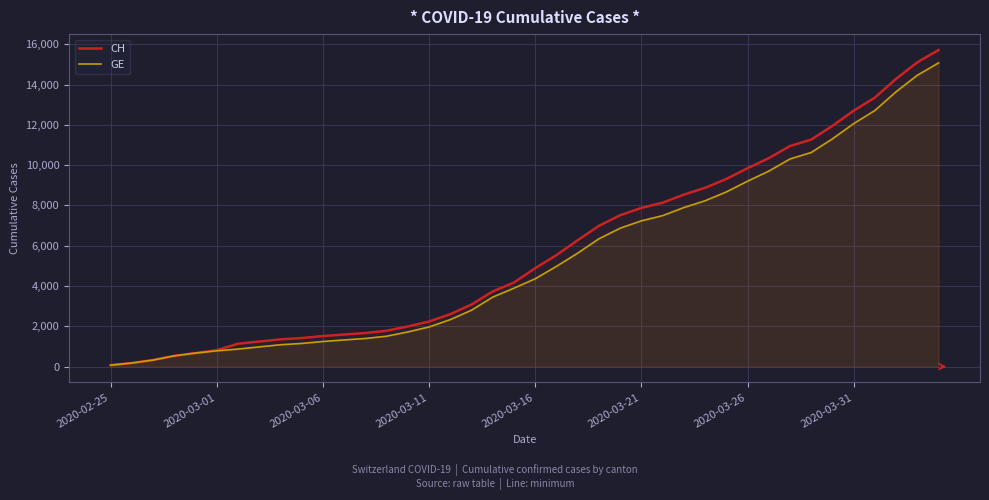

Which series has the largest total across all categories?

CH